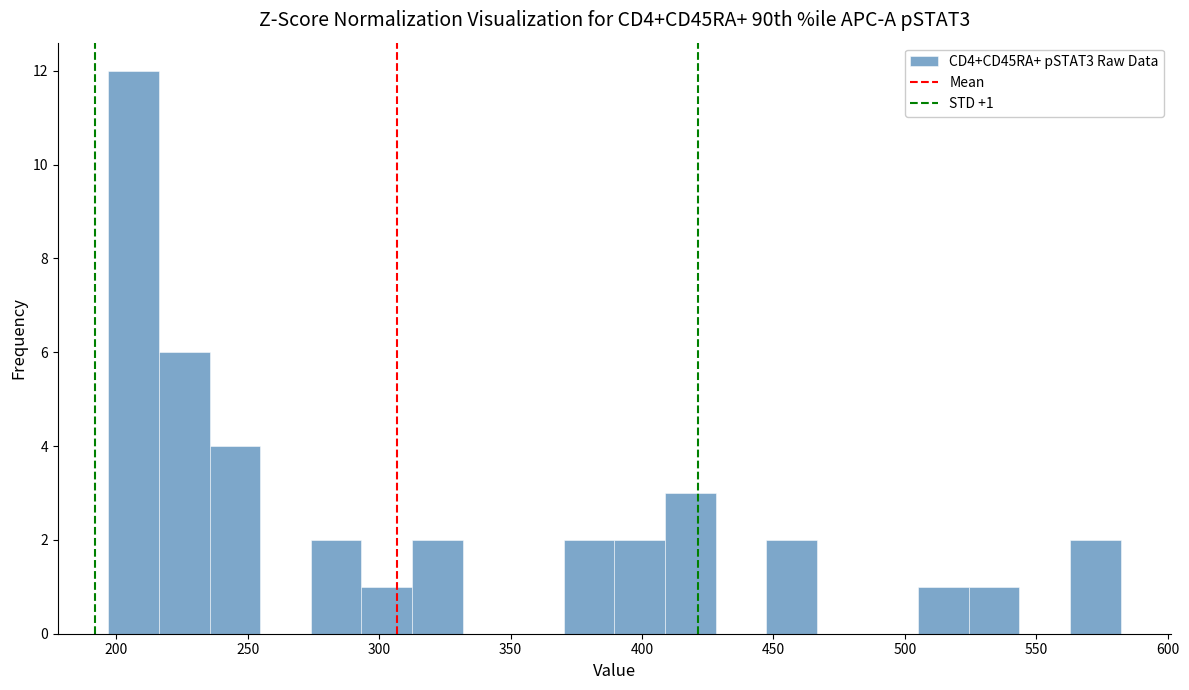

Read against the x-axis, roughly where is the centre of the tallest bar?

205